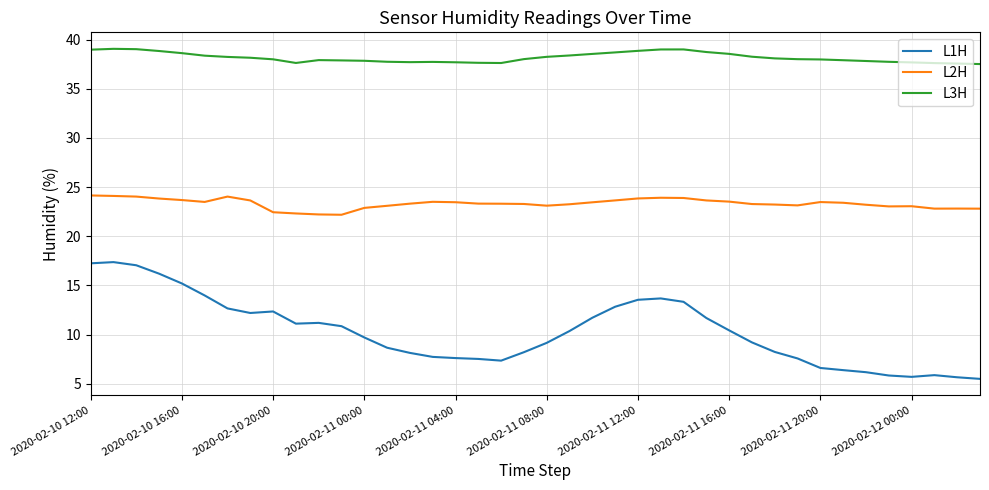

Which series has the largest total across all categories?

L3H